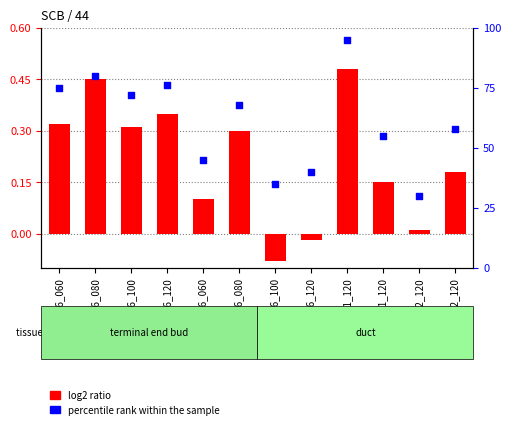

What are all the series names shown in the legend?

log2 ratio, percentile rank within the sample